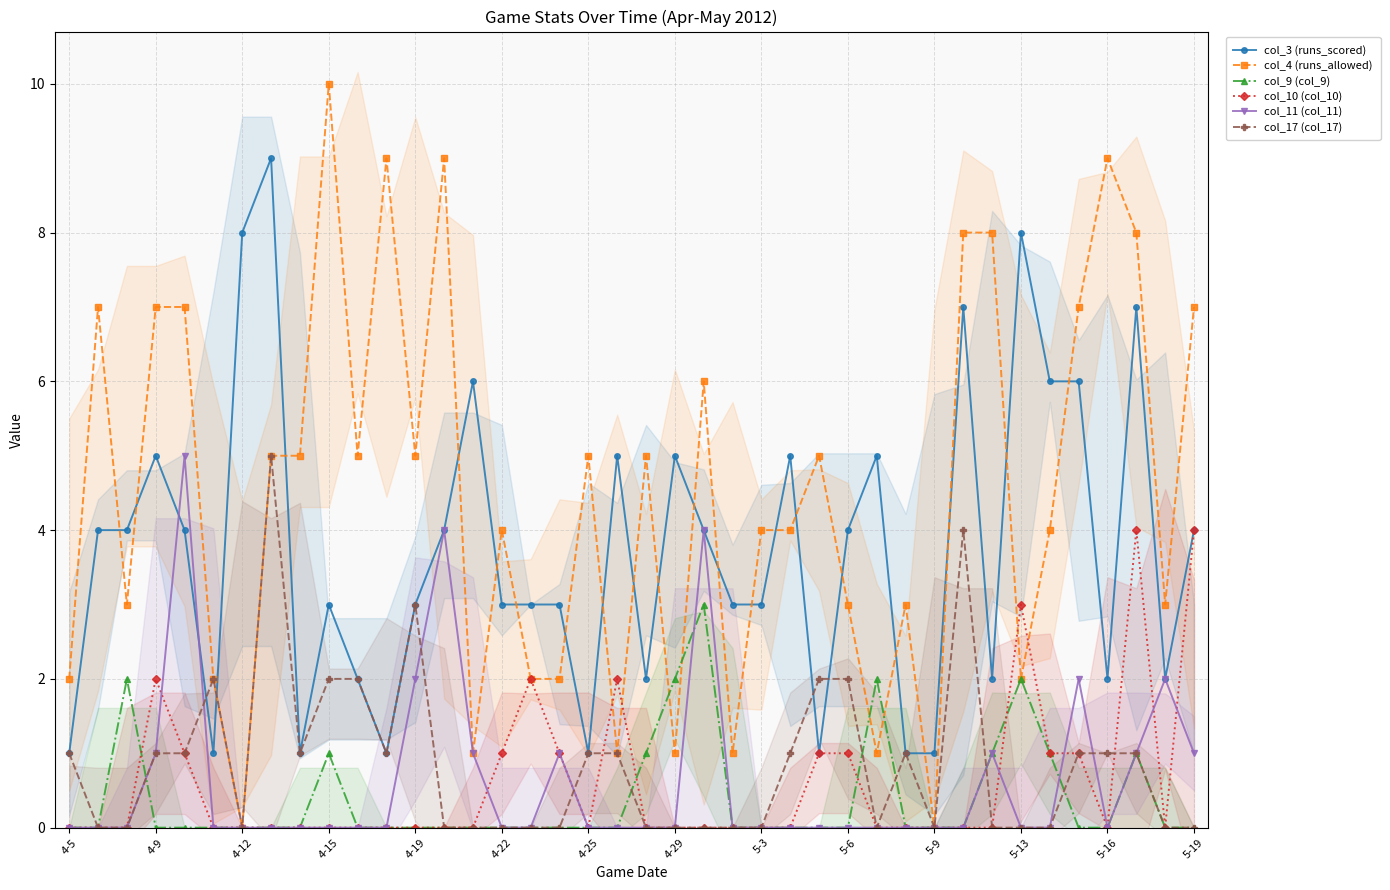

What is the highest value of the col_4 (runs_allowed) series?

10